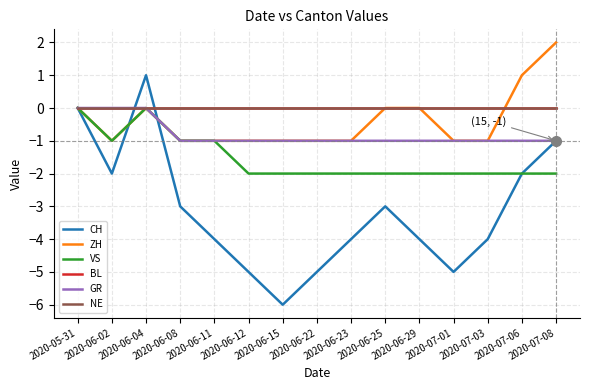

At which category is the sum across all series the highest?

2020-06-04